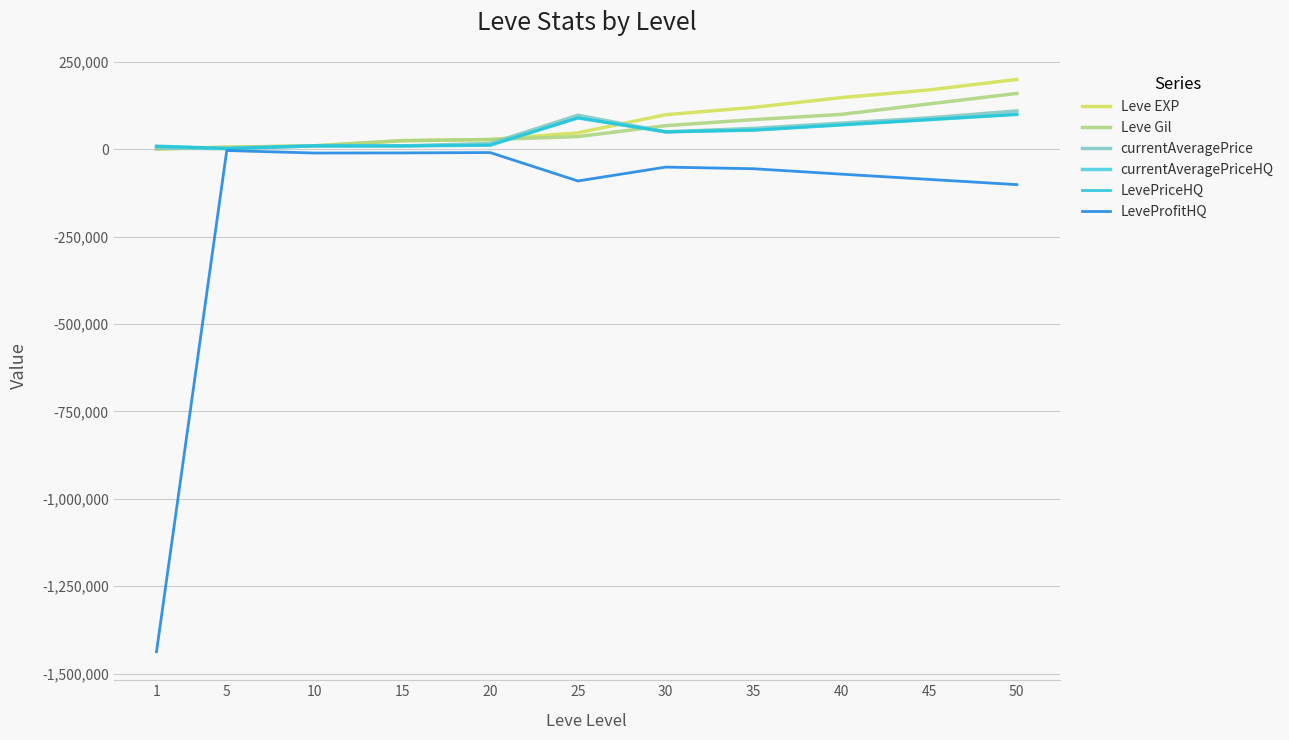

What is the difference between the highest and lowest values at 35?

175500